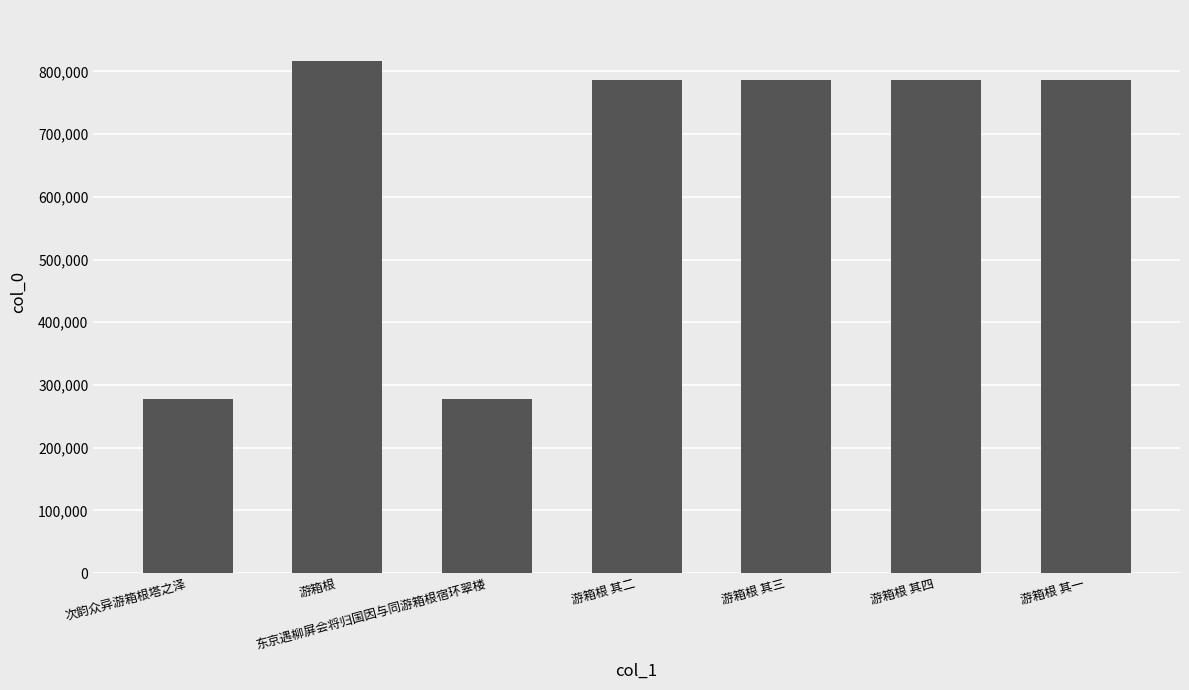

What is the average value?

644799